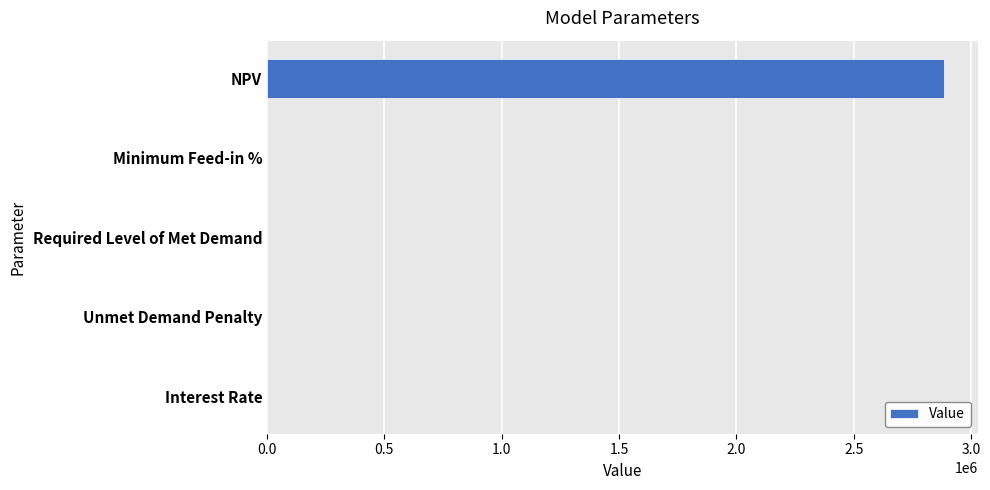

At which category does the chart reach its peak across all series?

NPV